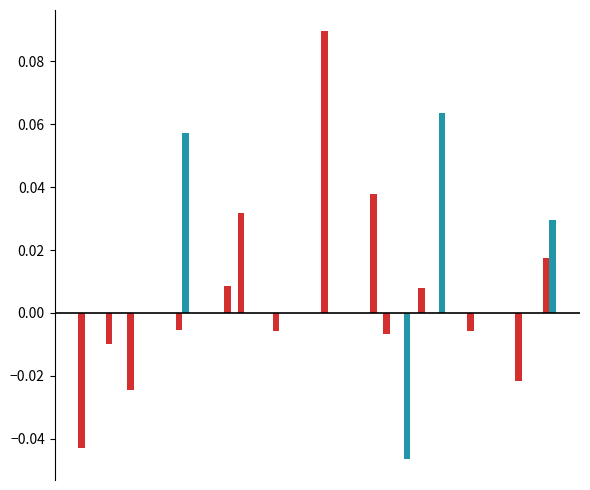

How many categories are shown in the chart?

10